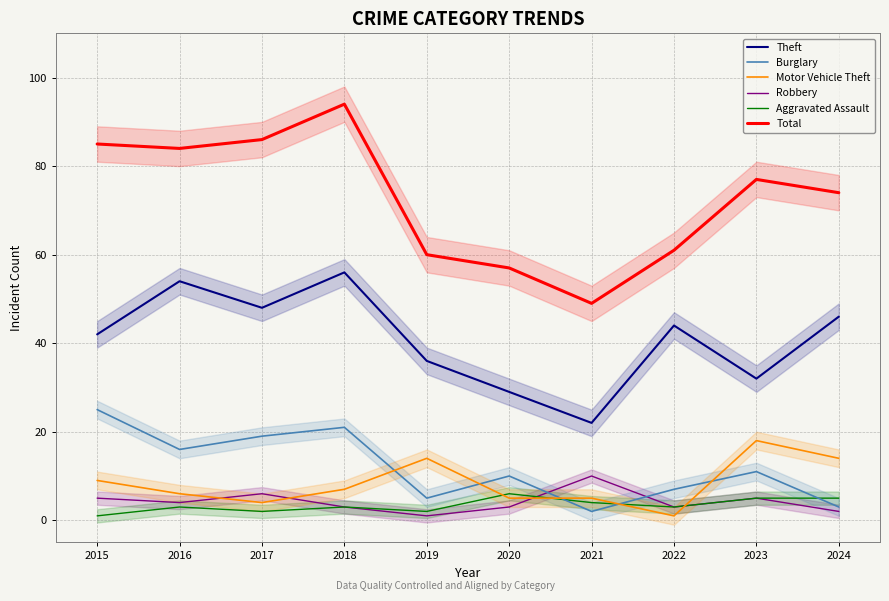

How many distinct data groups are displayed?

6